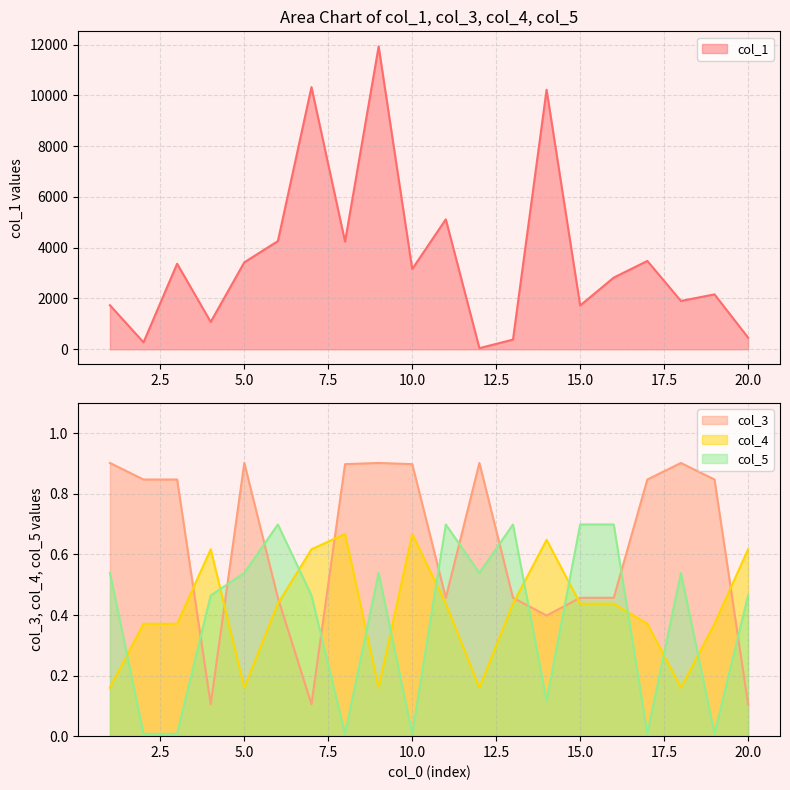

Reading left to right, list all the values displayed in this chart.

col_1: 1734.7	272.3	3369.1	1076.7	3423.9	4260.4	10327.7	4239.2	11929.9	3161.1	5118.9	42.8	379.7	10225.4	1723.4	2823.2	3479.5	1902.4	2162.5	457.7
col_3: 0.9	0.8	0.8	0.1	0.9	0.5	0.1	0.9	0.9	0.9	0.5	0.9	0.5	0.4	0.5	0.5	0.8	0.9	0.8	0.1
col_4: 0.2	0.4	0.4	0.6	0.2	0.4	0.6	0.7	0.2	0.7	0.4	0.2	0.4	0.6	0.4	0.4	0.4	0.2	0.4	0.6
col_5: 0.5	0.0	0.0	0.5	0.5	0.7	0.5	0.0	0.5	0.0	0.7	0.5	0.7	0.1	0.7	0.7	0.0	0.5	0.0	0.5